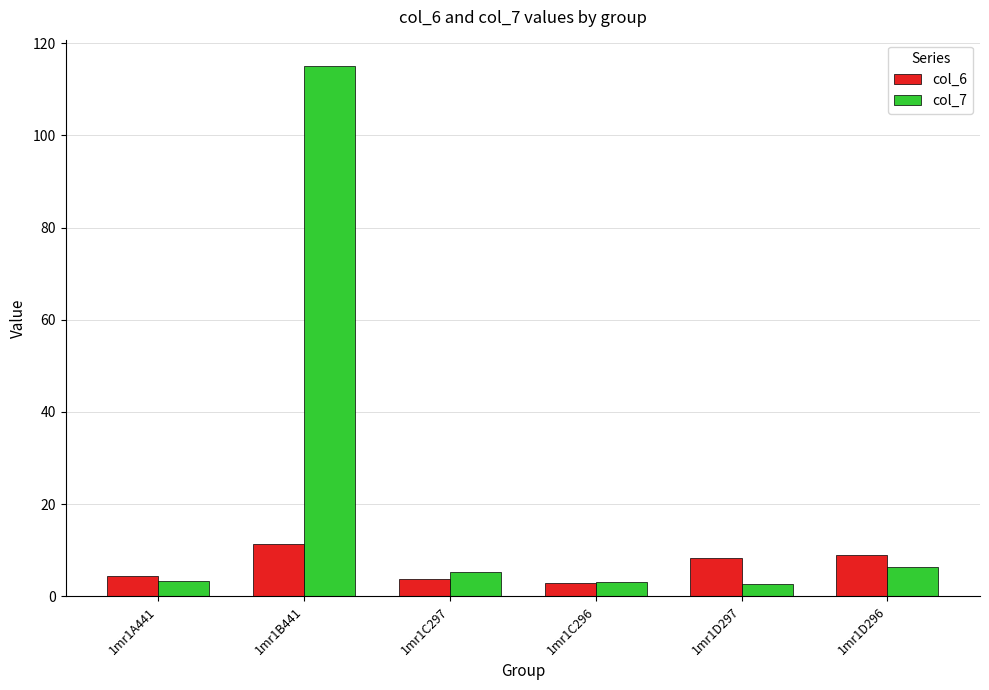

Is it true that col_6 equals 13.3 at 1mr1D296?

False